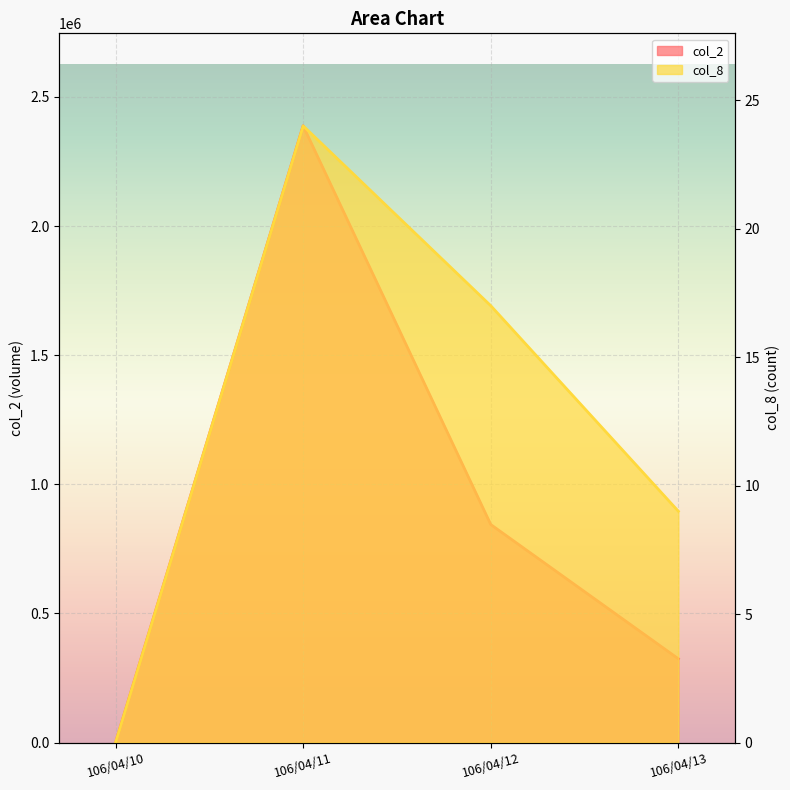

True or false: col_8 and col_2 intersect in this chart.

False